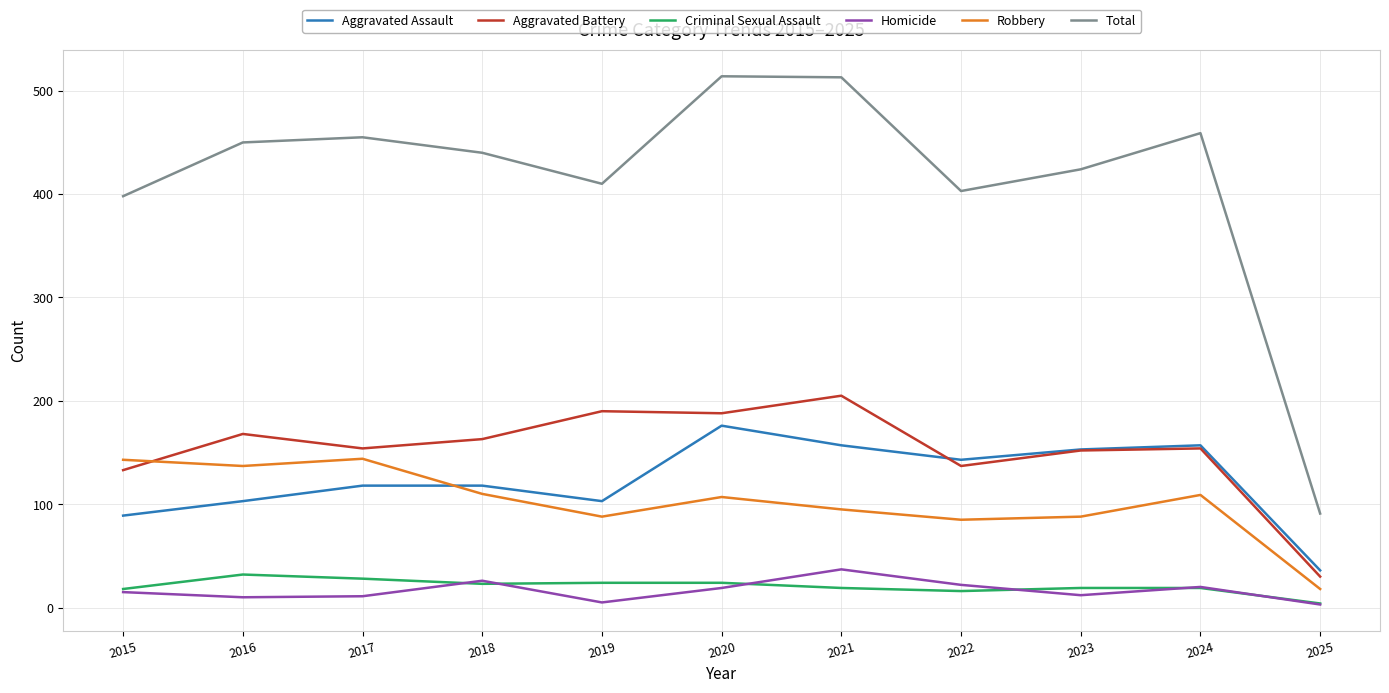

True or false: Aggravated Assault has more than 1 interior local peaks.

True